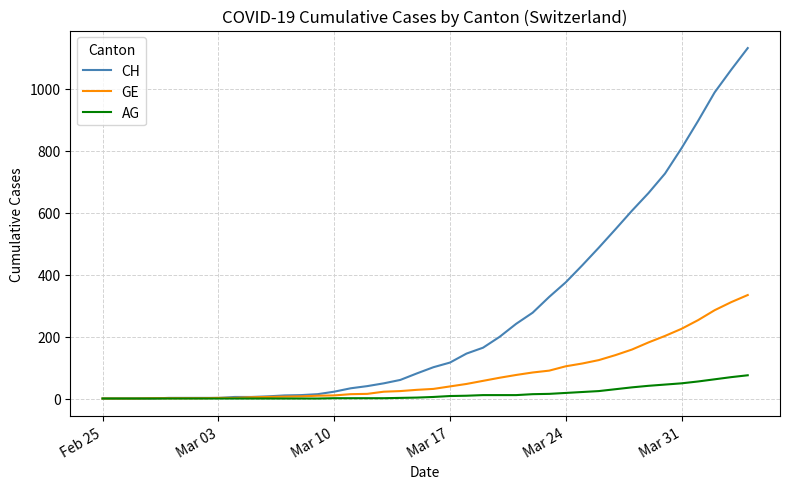

Which series has the largest range (max minus min)?

CH